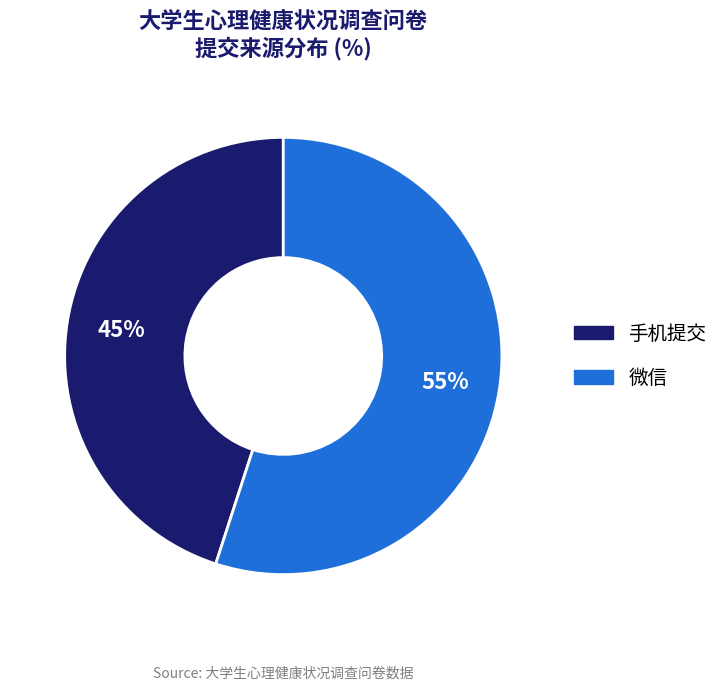

To the nearest percent, what is the difference between the largest and smallest slice percentages?

10%